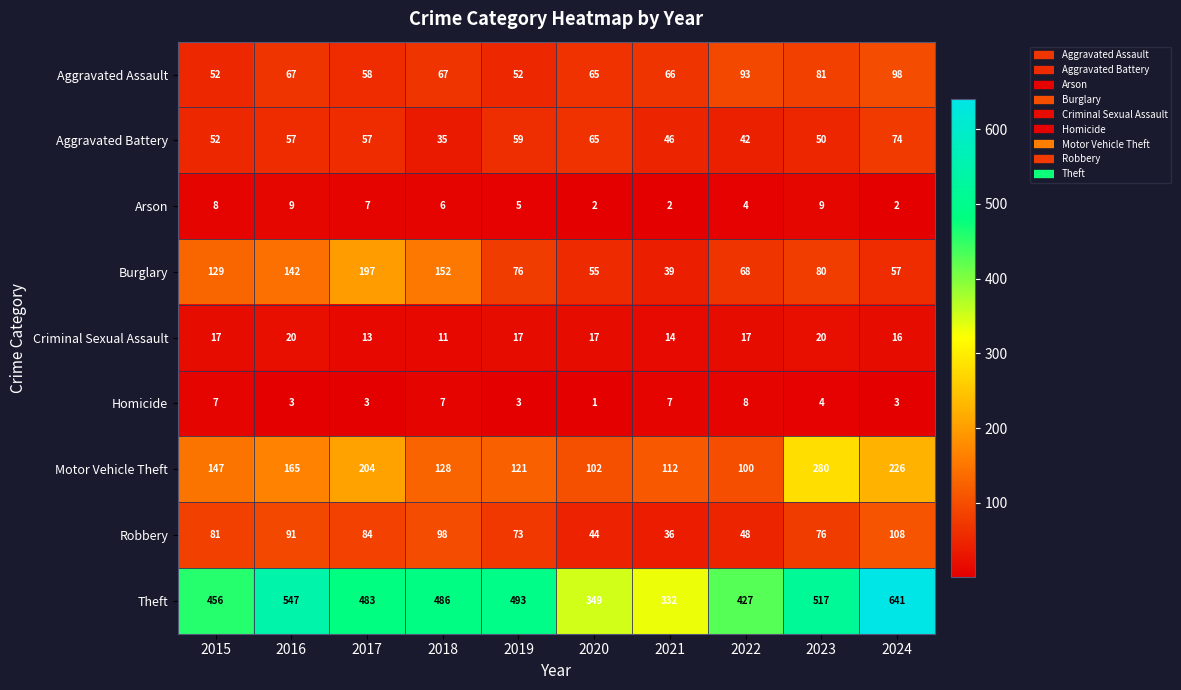

How many categories are shown in the chart?

10